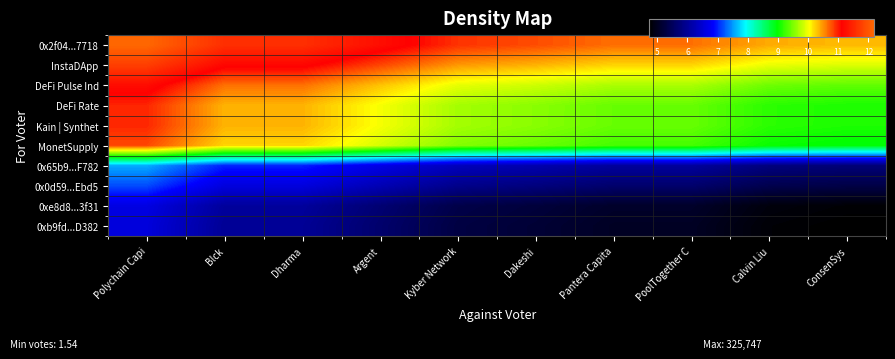

At which category is the sum across all series the highest?

Polychain Capi